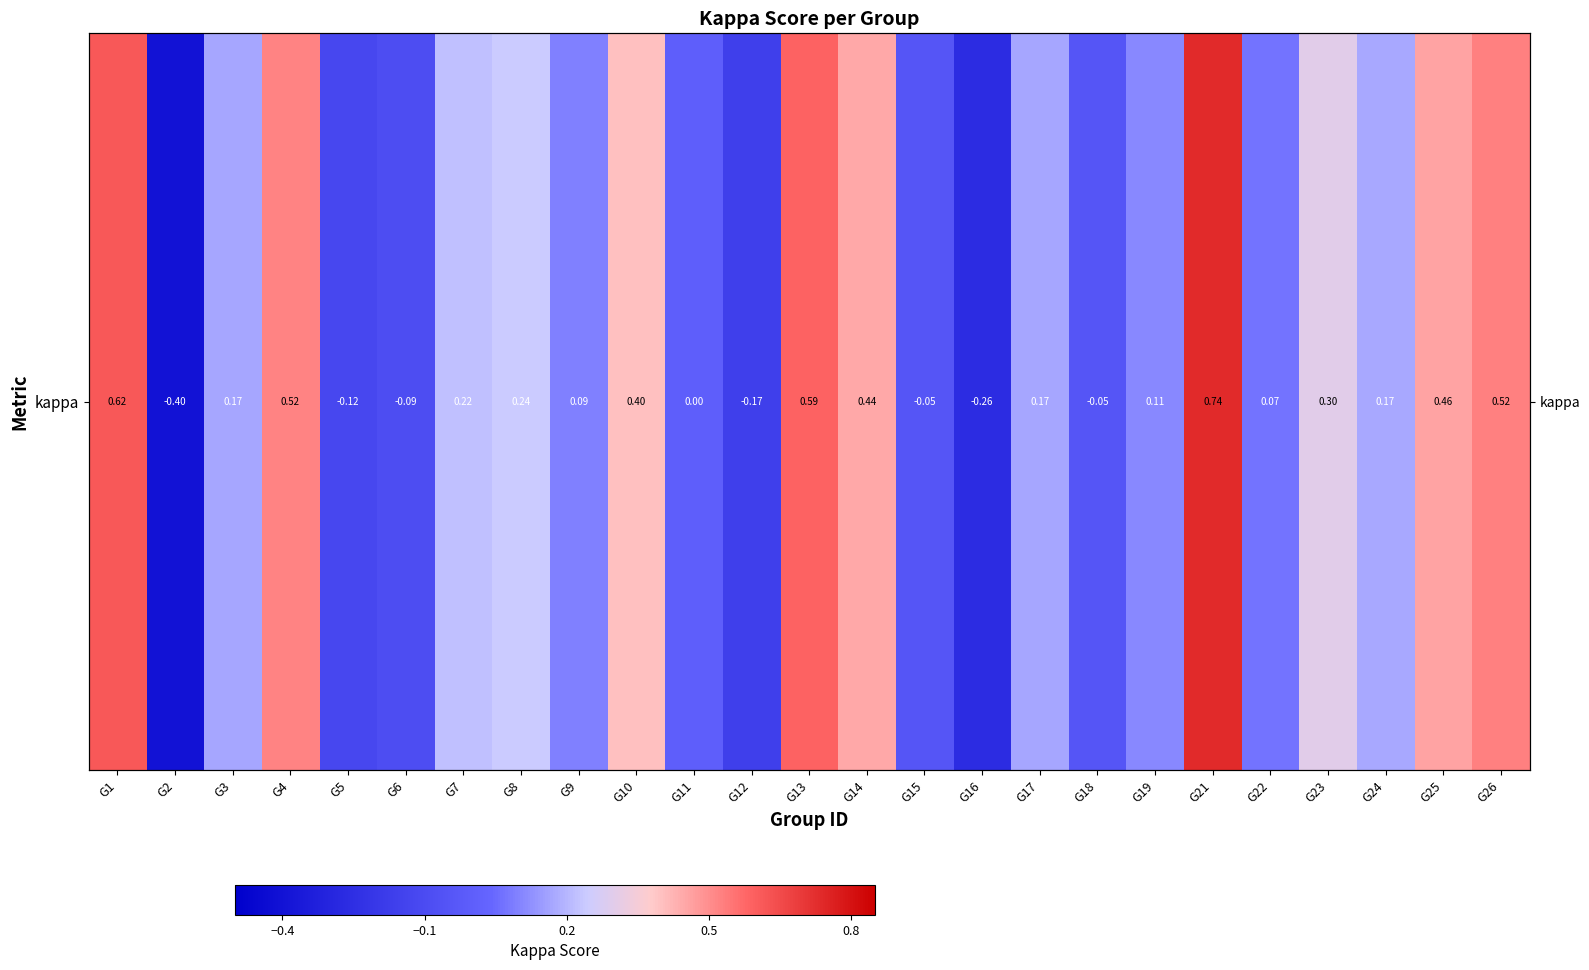

List the labels in order of value, smallest first.

G2, G16, G12, G5, G6, G18, G15, G11, G22, G9, G19, G3, G17, G24, G7, G8, G23, G10, G14, G25, G4, G26, G13, G1, G21